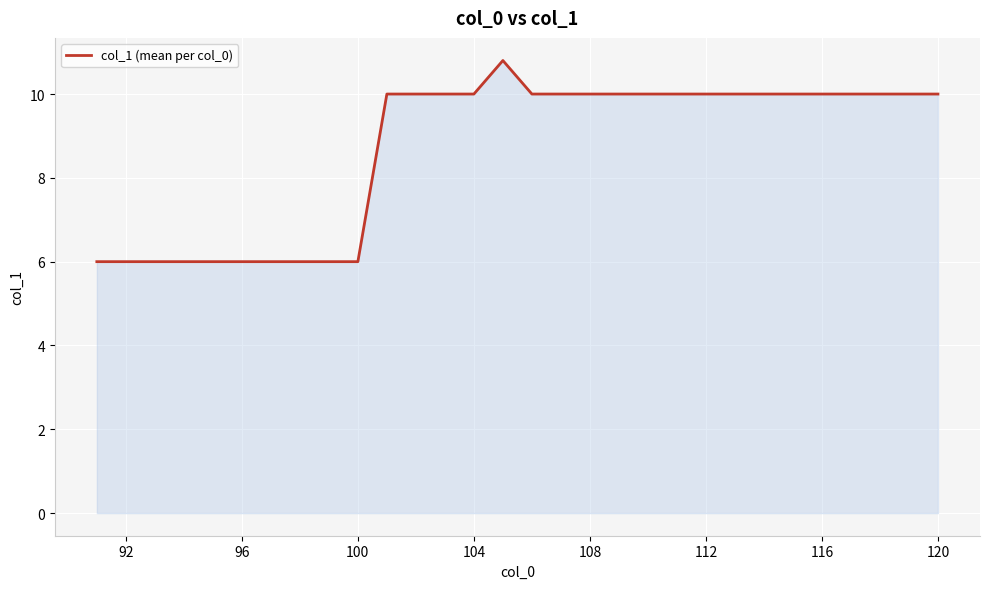

What is the minimum value shown in the chart?

6.0